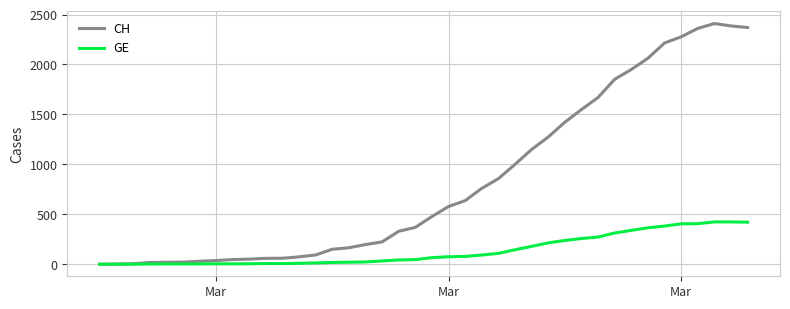

What is the maximum value for CH?

2410